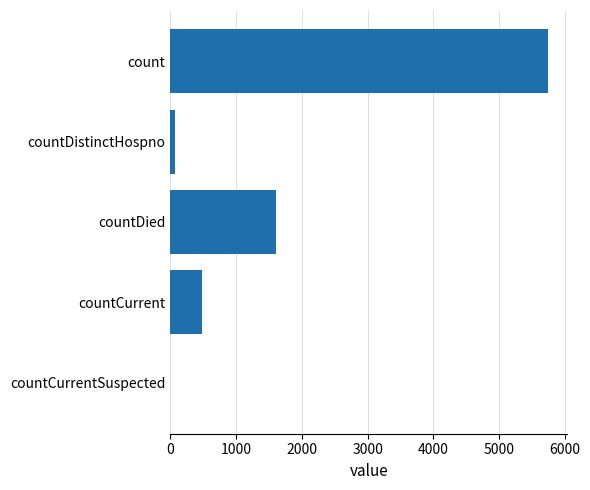

What is the ratio of the value at countCurrent to the value at countDied?

0.3